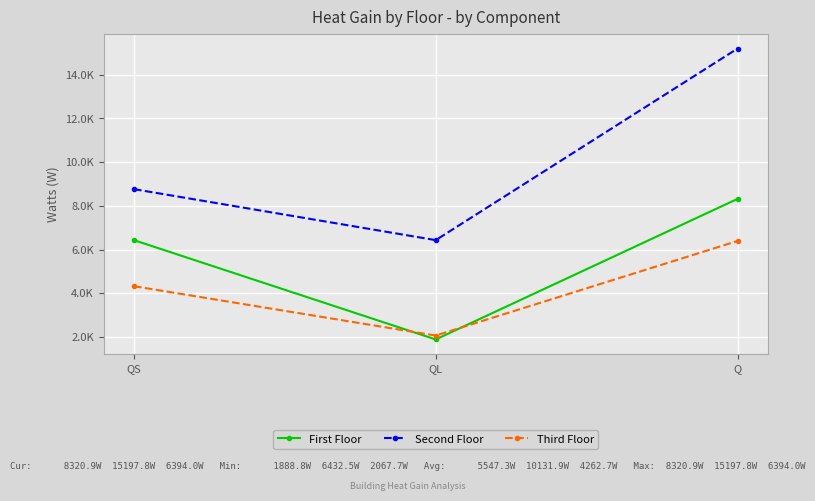

What are all the series names shown in the legend?

First Floor, Second Floor, Third Floor